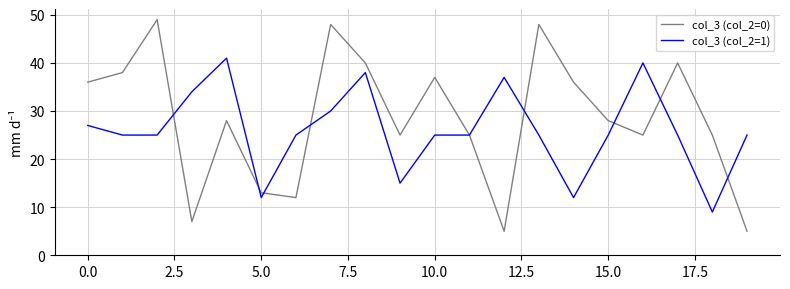

What is the maximum value for col_3 (col_2=1)?

41